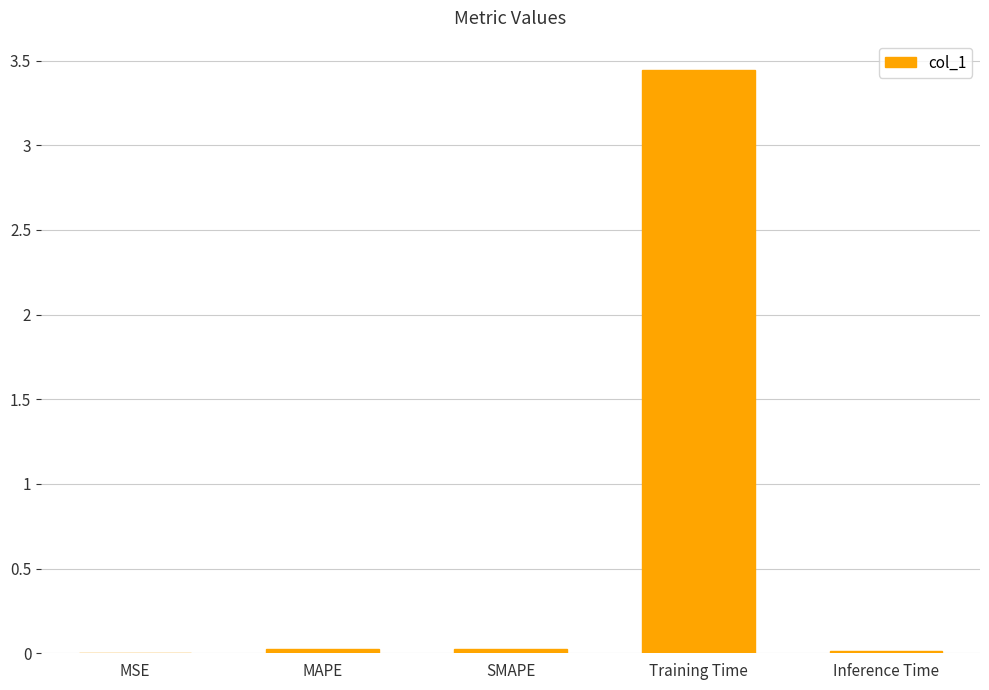

Is it true that the value at MSE is 0.0?

True